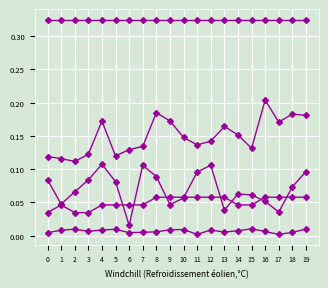

How many data points does each series have?

20